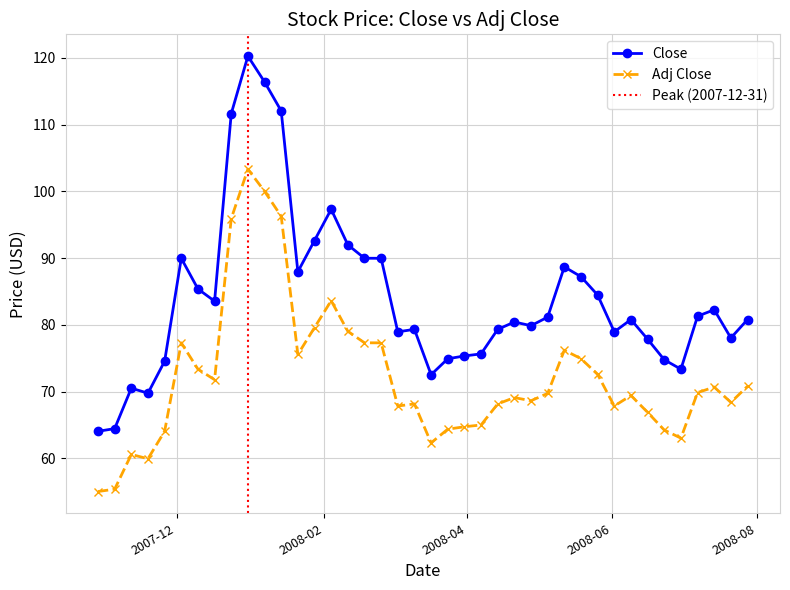

In Adj Close, how many points are lower than both neighbors (excluding endpoints)?

9